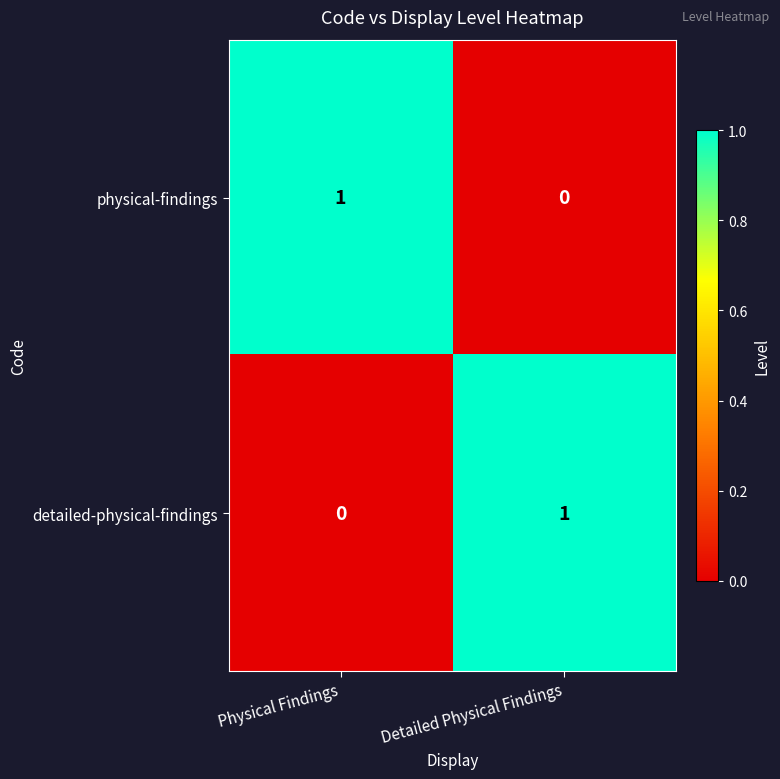

At which label does physical-findings reach its minimum?

Detailed Physical Findings